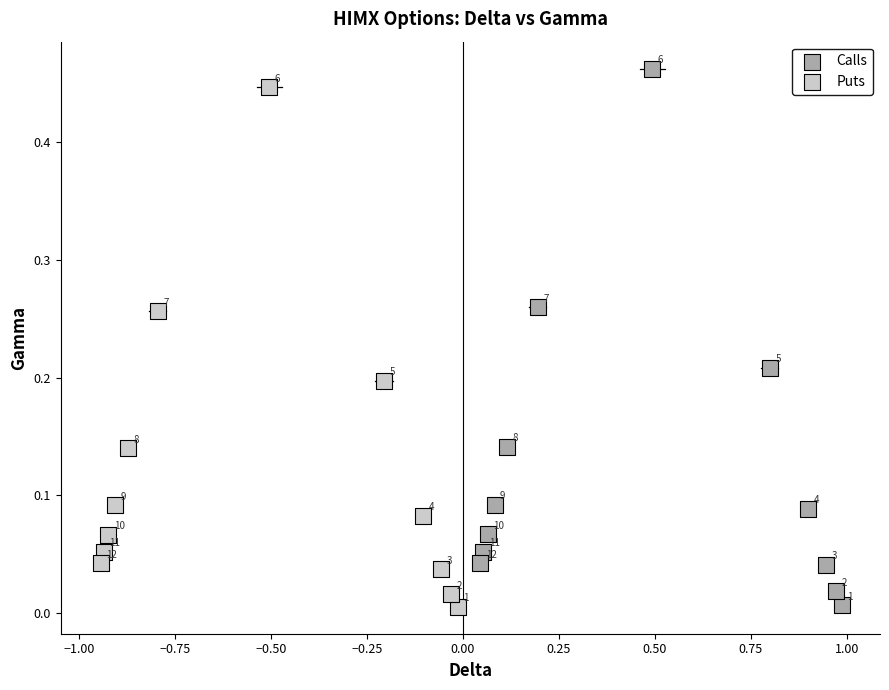

Which series has the widest spread of Y values?

Calls